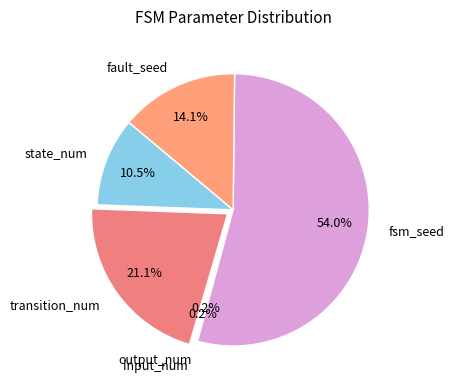

Which has a higher value, state_num or fsm_seed?

fsm_seed